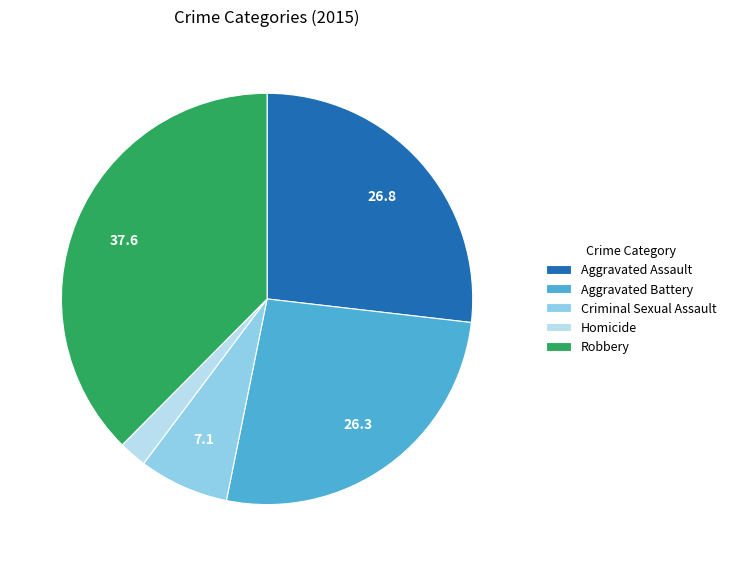

Is there a majority slice in this chart?

No